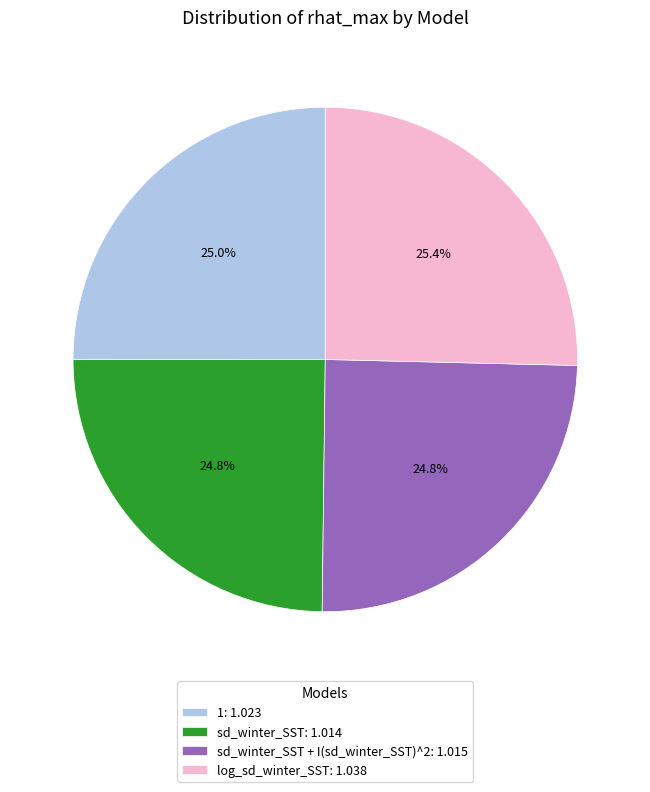

What percentage is NOT represented by log_sd_winter_SST: 1.038?

74.6%